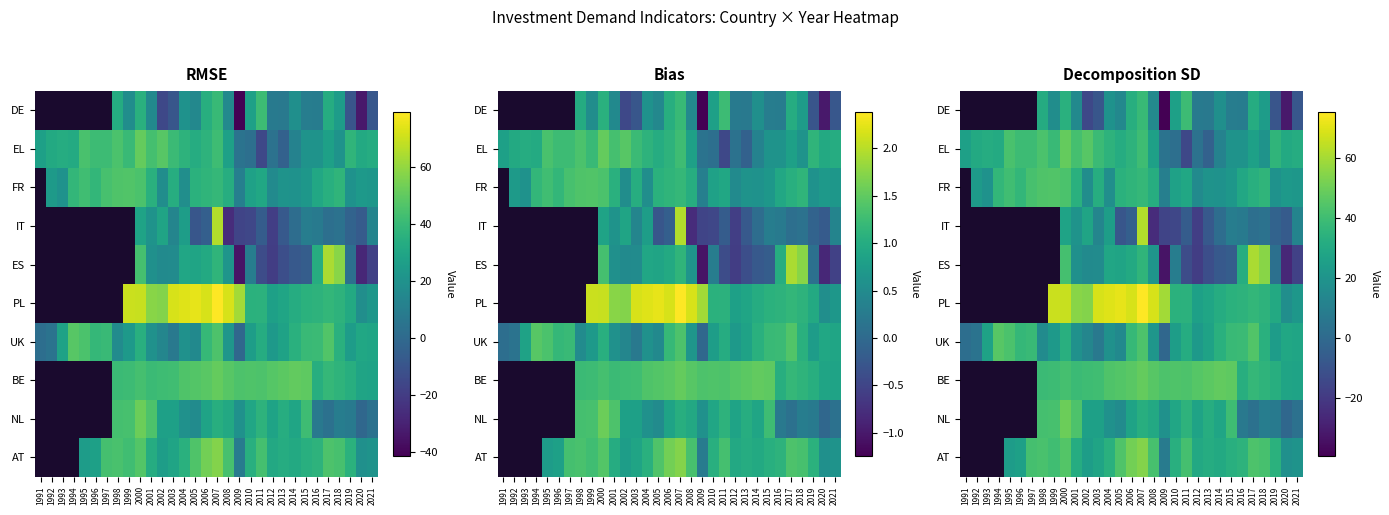

Which category has the lowest value in the FR series?

1991